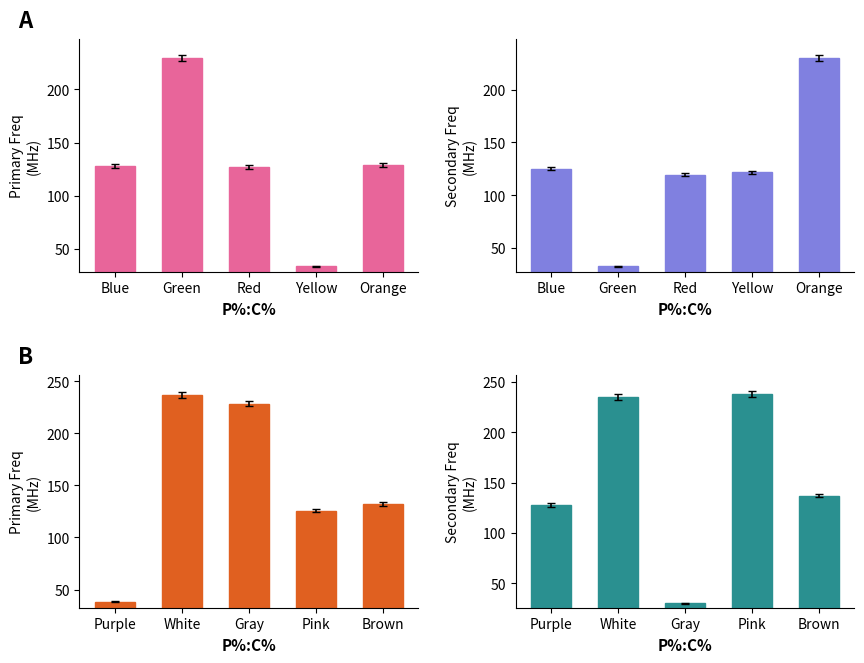

What is the approximate value of col_4 at Green?

229.0